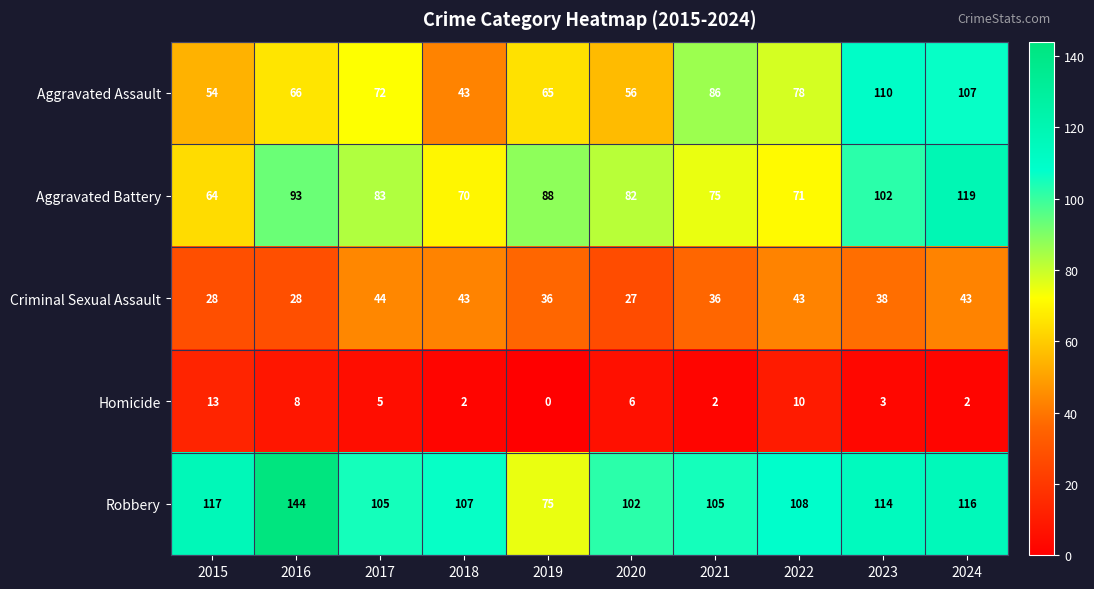

At which label is Homicide closest to 6?

2020